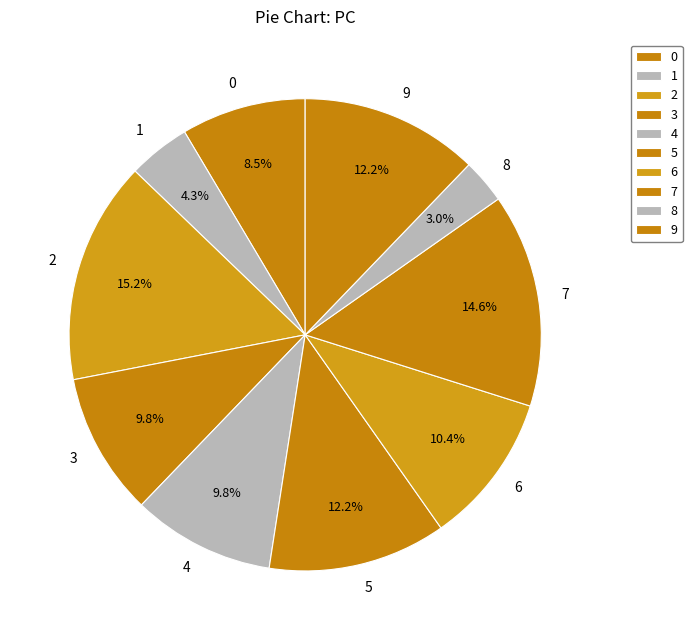

Does 8 represent more than half of the total?

No